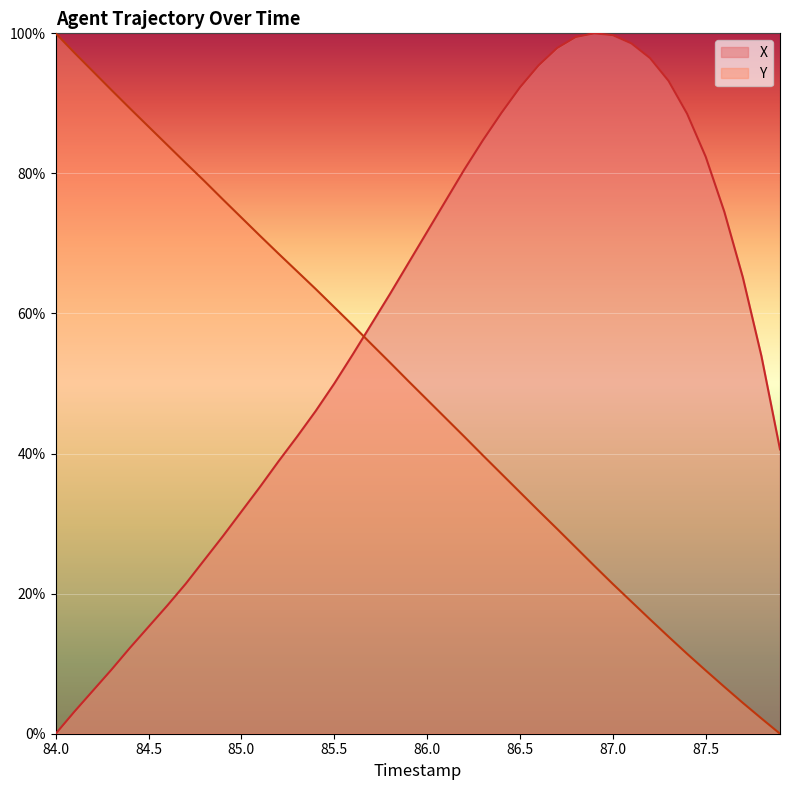

What are all the series names shown in the legend?

X, Y